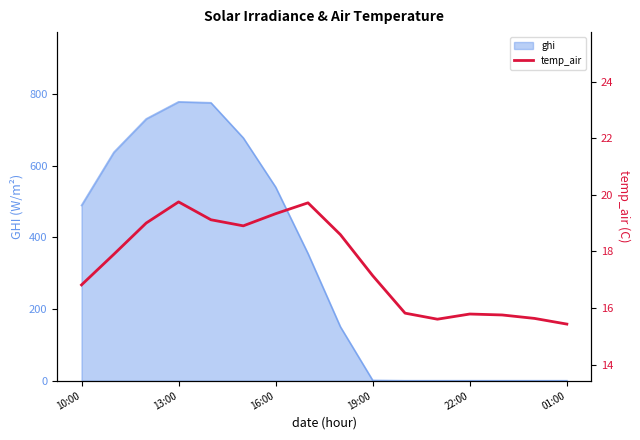

True or false: ghi has a value of 1120.2 at 13:00.

False